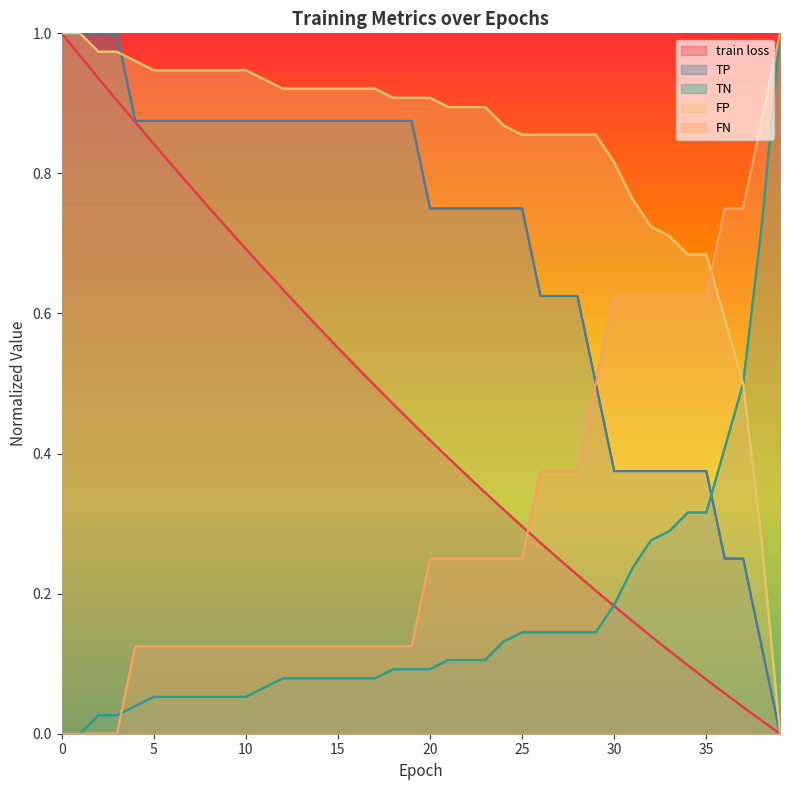

Between 6 and 13, which series saw the biggest shift?

train loss